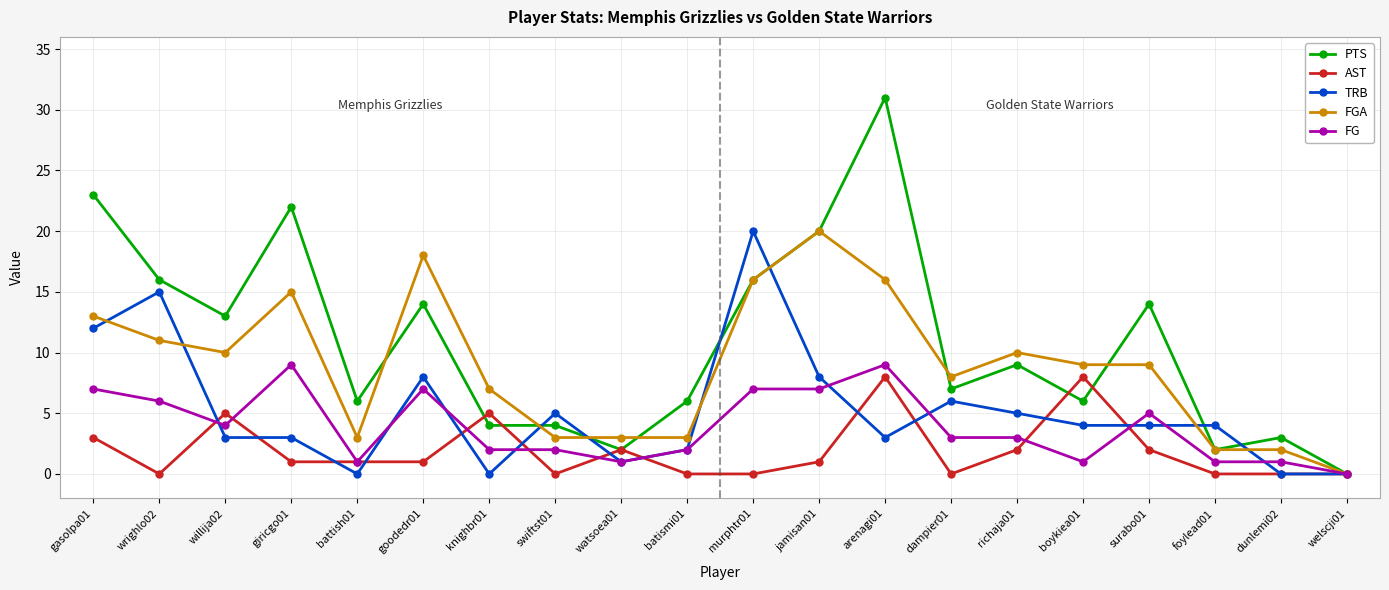

Where is the first local maximum for FGA?

giricgo01